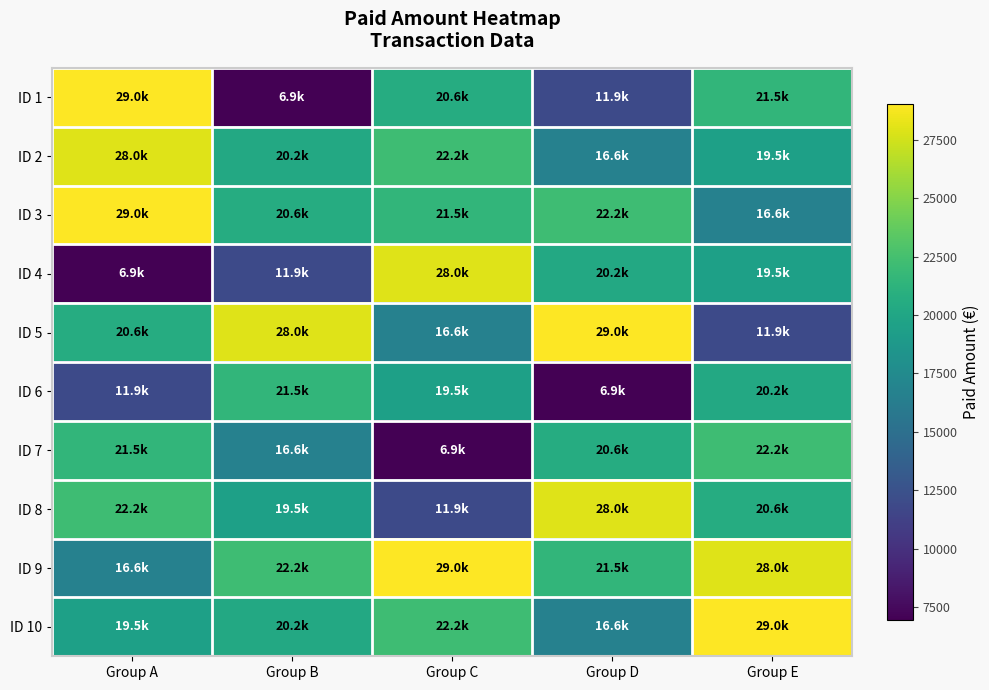

Reading left to right, what are all the values shown in this chart?

ID 1: Group A=29035.6	Group B=6939.4	Group C=20596.2	Group D=11870.8	Group E=21506.5
ID 2: Group A=27961.1	Group B=20238.5	Group C=22215.0	Group D=16642.7	Group E=19523.3
ID 3: Group A=29035.6	Group B=20596.2	Group C=21506.5	Group D=22215.0	Group E=16642.7
ID 4: Group A=6939.4	Group B=11870.8	Group C=27961.1	Group D=20238.5	Group E=19523.3
ID 5: Group A=20596.2	Group B=27961.1	Group C=16642.7	Group D=29035.6	Group E=11870.8
ID 6: Group A=11870.8	Group B=21506.5	Group C=19523.3	Group D=6939.4	Group E=20238.5
ID 7: Group A=21506.5	Group B=16642.7	Group C=6939.4	Group D=20596.2	Group E=22215.0
ID 8: Group A=22215.0	Group B=19523.3	Group C=11870.8	Group D=27961.1	Group E=20596.2
ID 9: Group A=16642.7	Group B=22215.0	Group C=29035.6	Group D=21506.5	Group E=27961.1
ID 10: Group A=19523.3	Group B=20238.5	Group C=22215.0	Group D=16642.7	Group E=29035.6